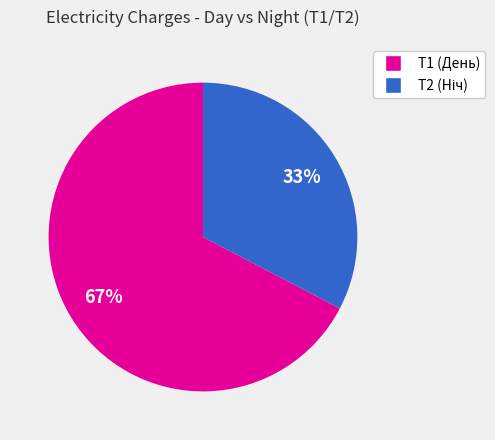

To the nearest percent, what is the average slice percentage?

50%